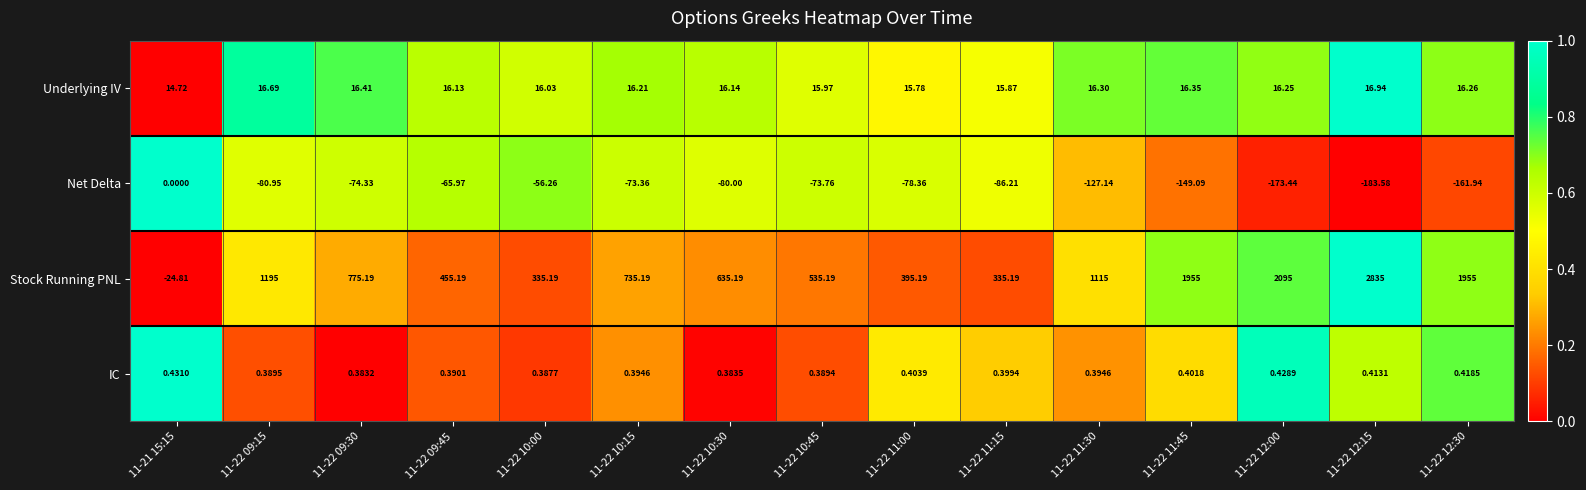

At 11-22 12:00, list the series in order from smallest to largest.

Net Delta, IC, Underlying IV, Stock Running PNL